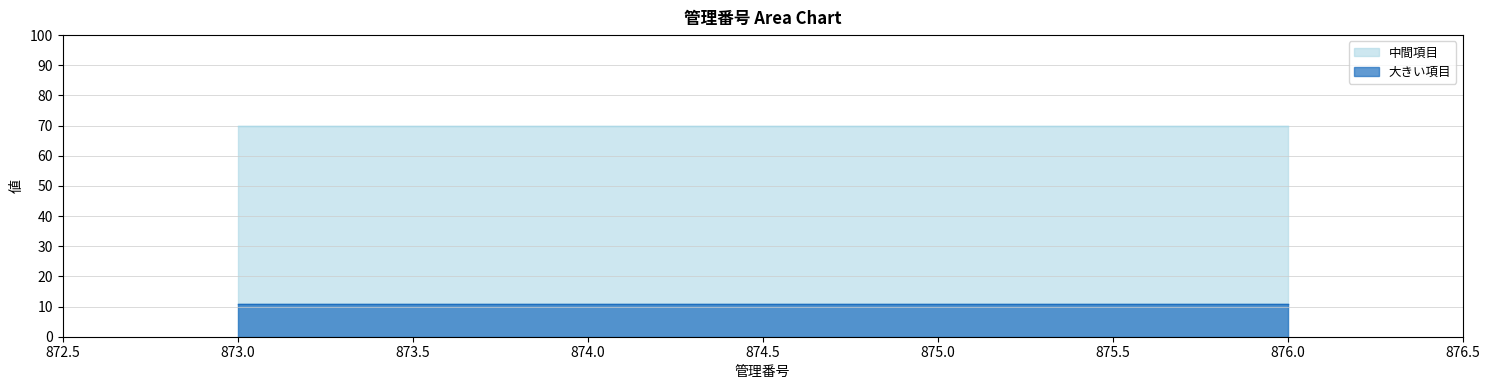

What are all the series names shown in the legend?

中間項目, 大きい項目